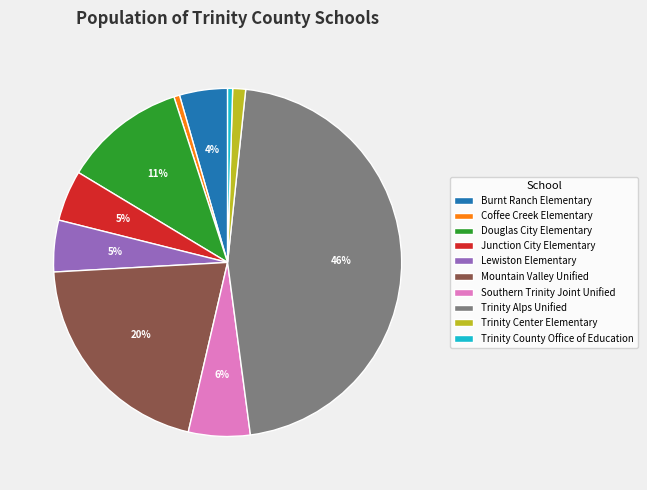

Is it true that Douglas City Elementary is 11% of the pie?

True